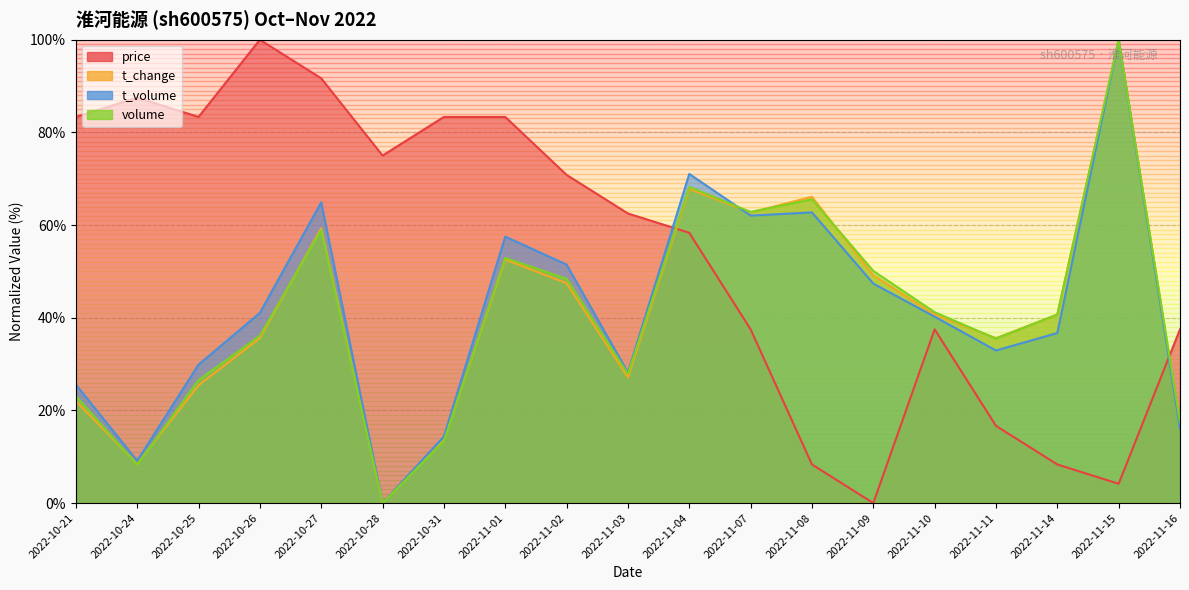

What is the difference between the maximum and minimum values in the price series?

100.0